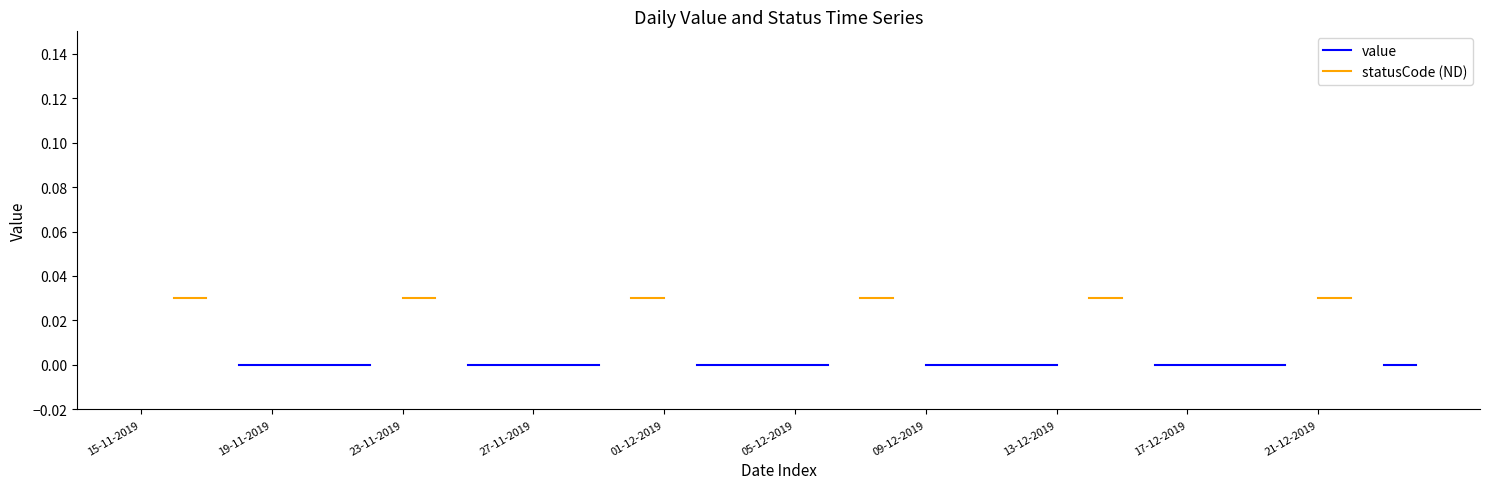

What position from the right is 11?

29